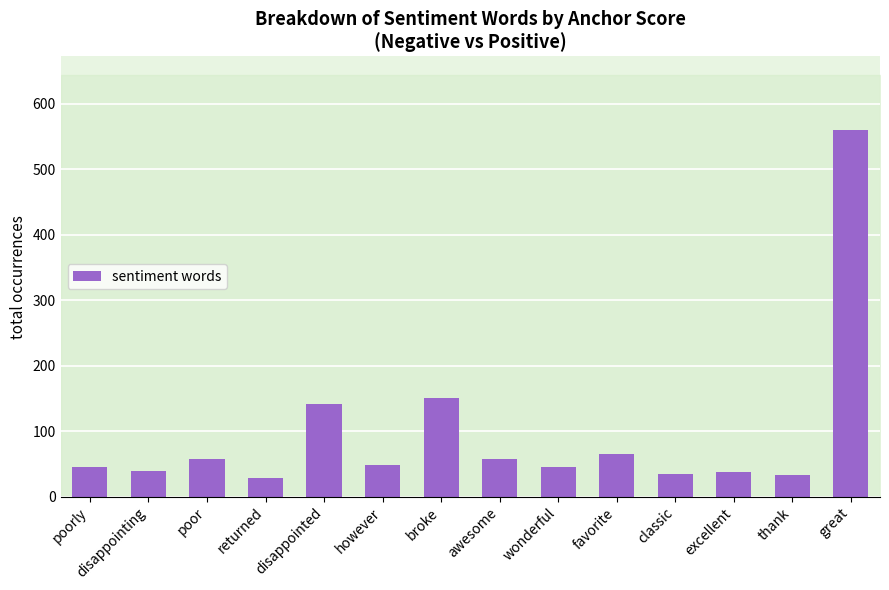

The value at disappointed is 203. True or false?

False